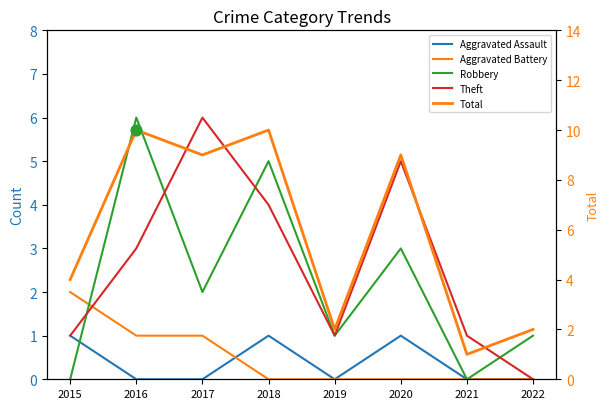

What is the total value across all series at 2017?

18